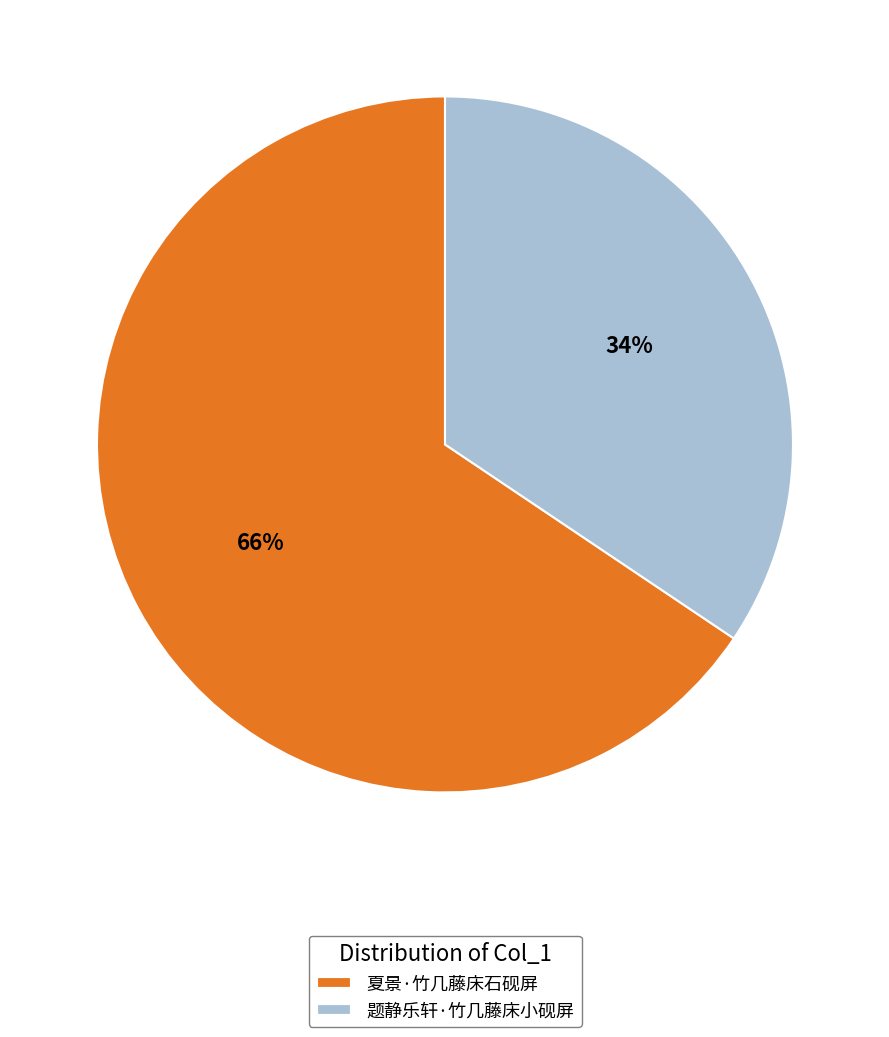

To the nearest percent, what portion does 题静乐轩·竹几藤床小砚屏 represent?

34%